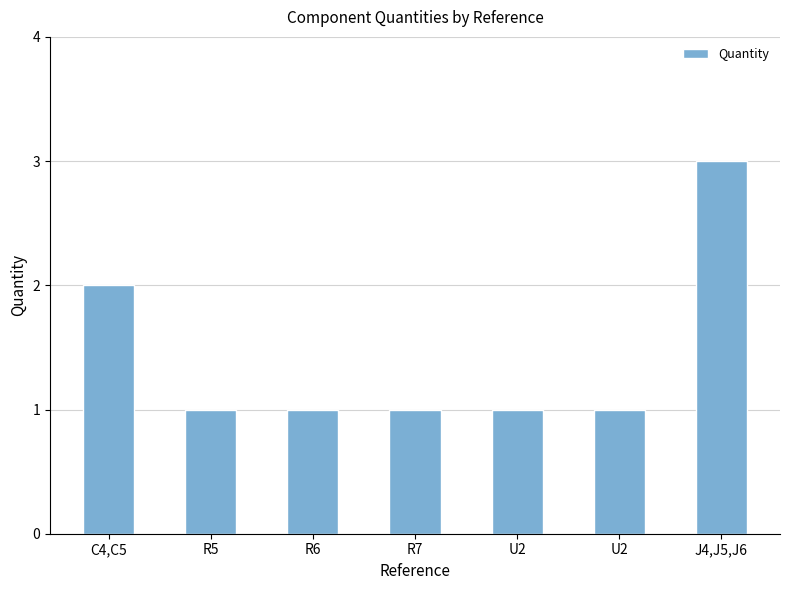

The chart shows a value of 3 at J4,J5,J6. True or false?

True